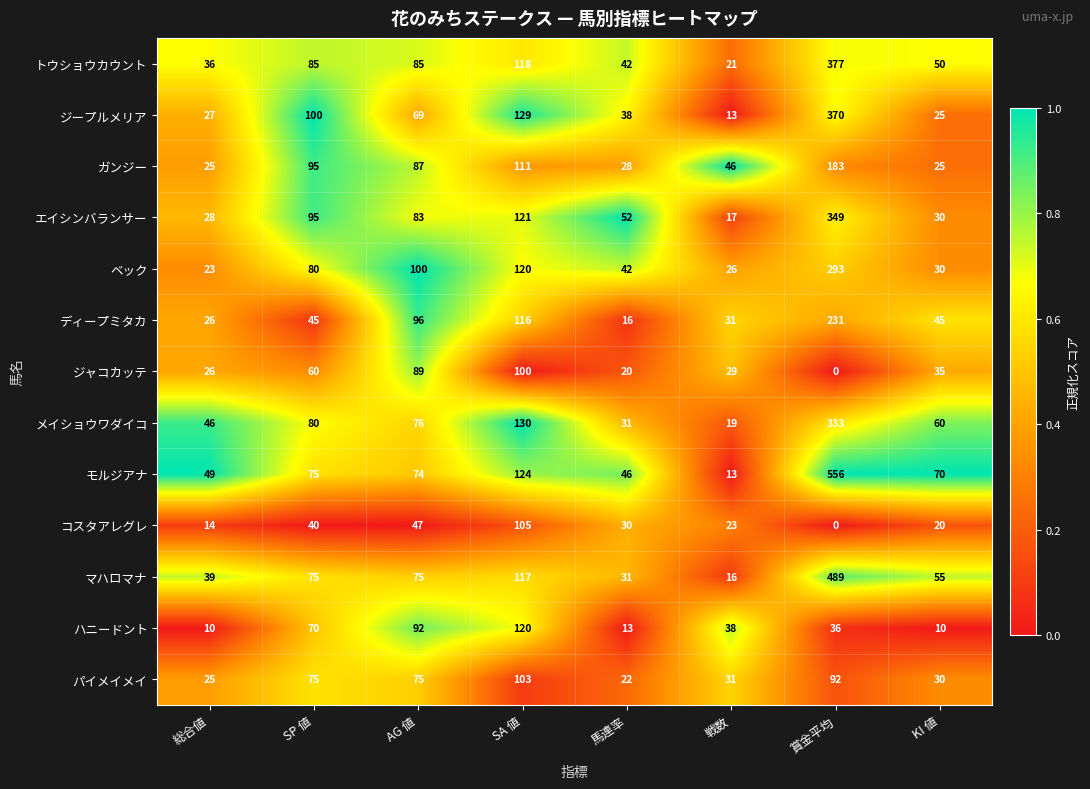

Is it true that マハロマナ equals 10 at 戦数?

False